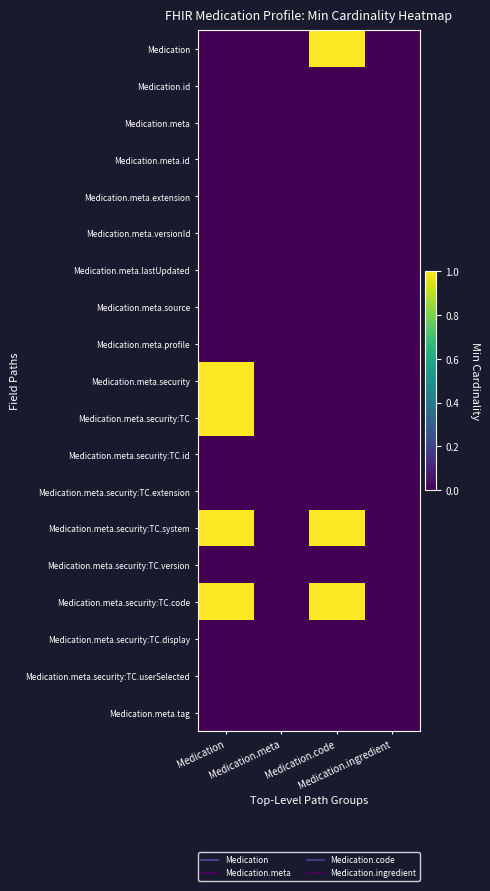

At how many categories does at least one series exceed 0?

2